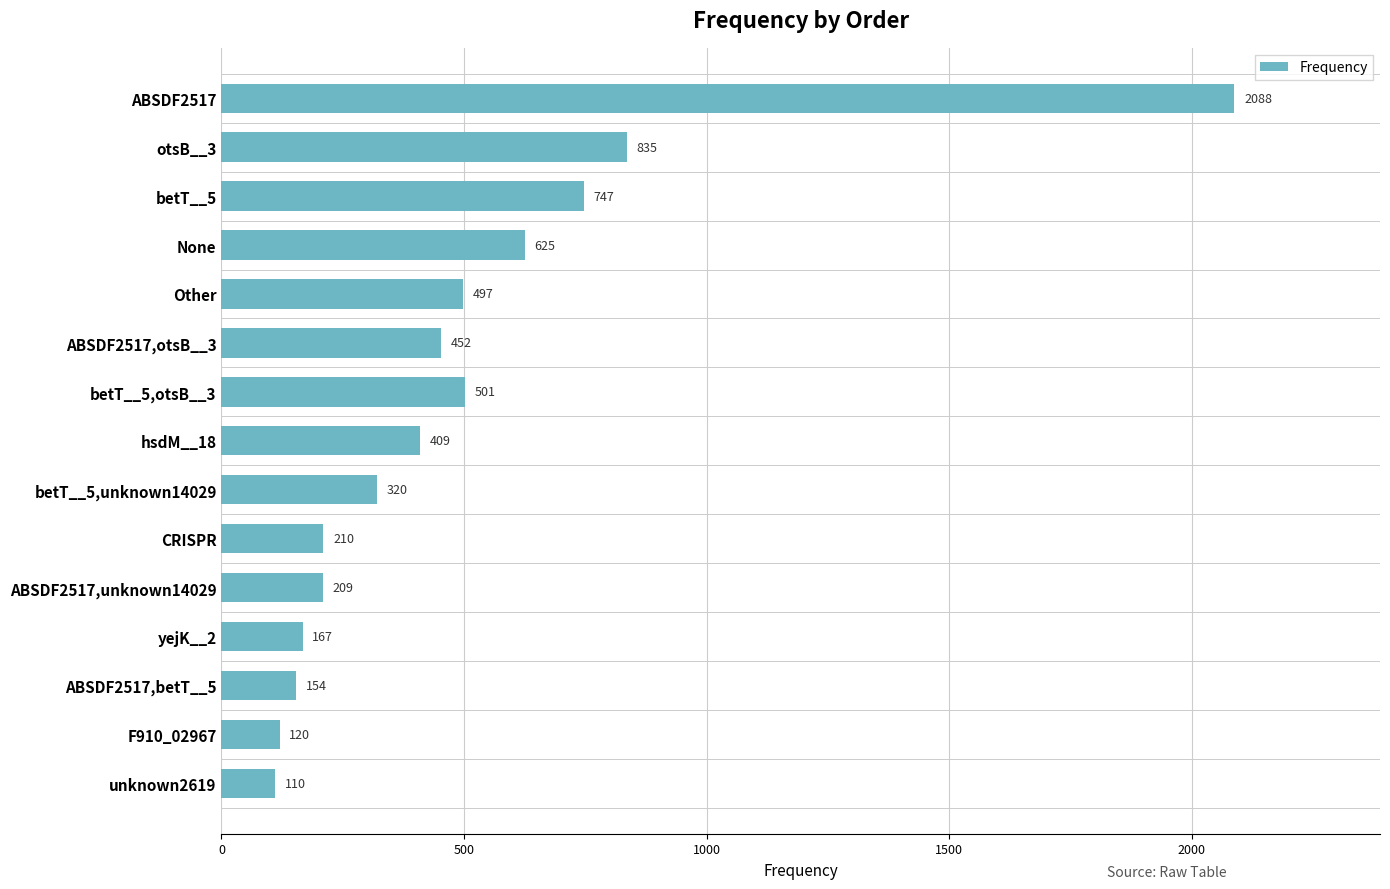

Approximately how many times larger is the value at ABSDF2517,unknown14029 compared to betT__5,otsB__3?

0.4